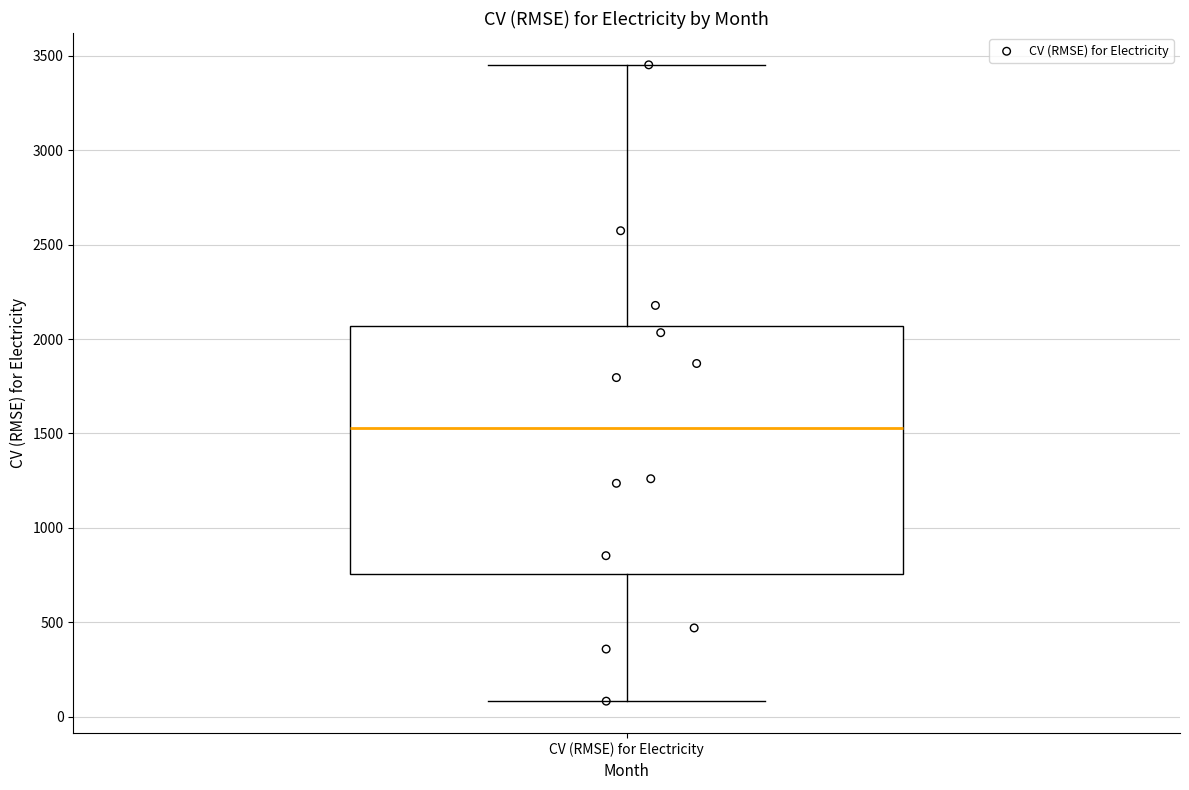

Transcribe this box plot: give where the median line is, the range the box spans, and where the two whiskers end, as read against the y-axis. The values are not printed on the chart, so give them approximately, as read against the axis.

median 1550, box 750 to 2050, whiskers 100 to 3450